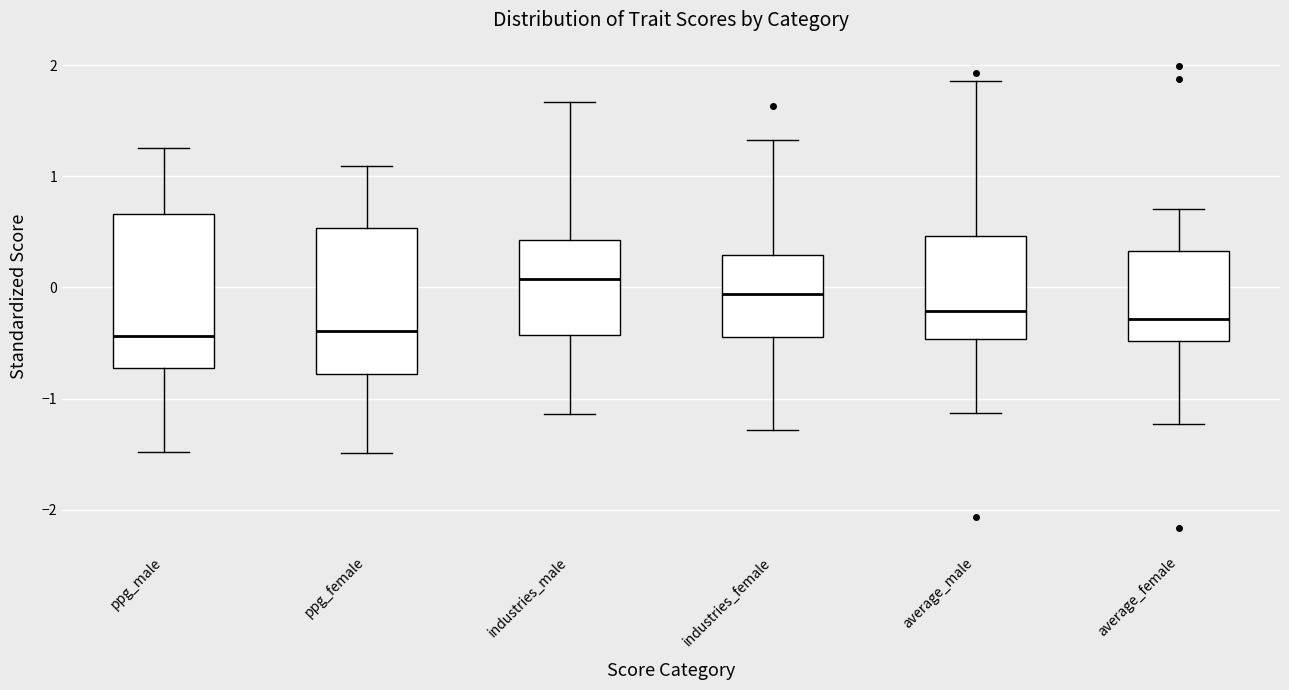

Where does the median line of the box for average_male sit on the y-axis? The values are not printed on the chart, so give them approximately, as read against the axis.

-0.2